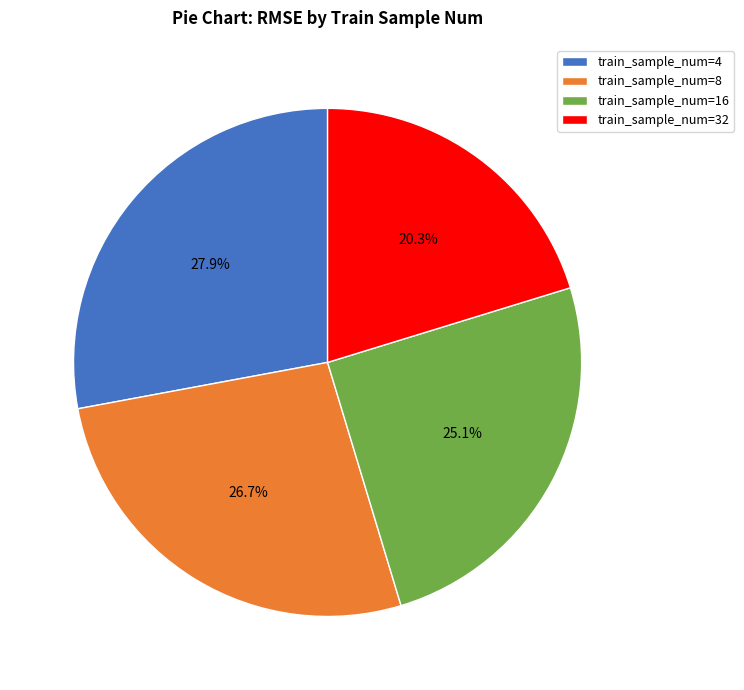

To the nearest percent, what is the average slice percentage?

25%